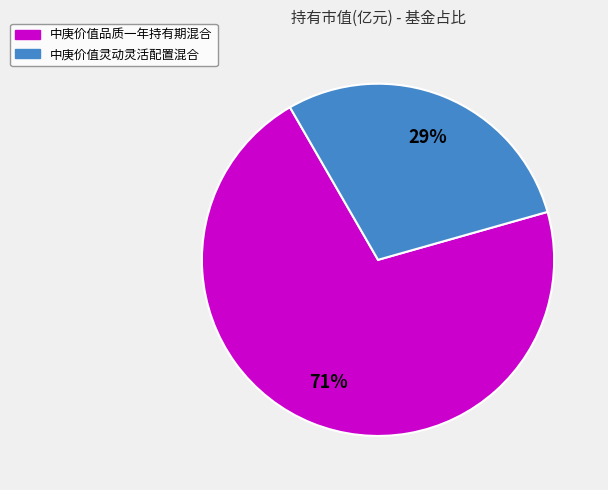

Rank the categories by value from lowest to highest.

中庚价值灵动灵活配置混合, 中庚价值品质一年持有期混合